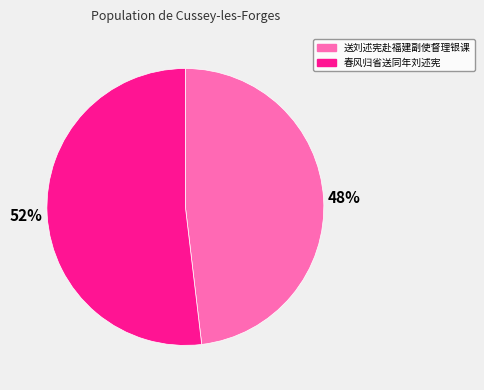

How many segments does this pie chart have?

2